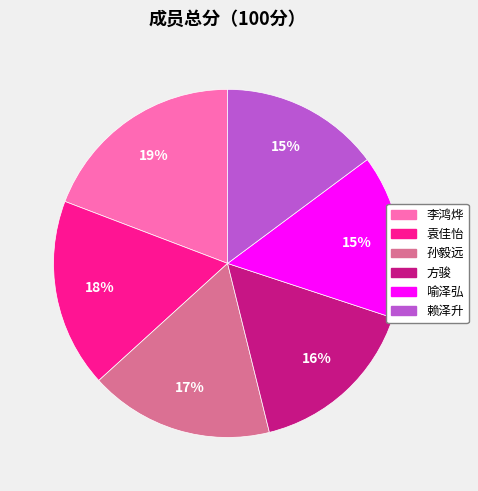

Between 袁佳怡 and 方骏, which is larger?

袁佳怡